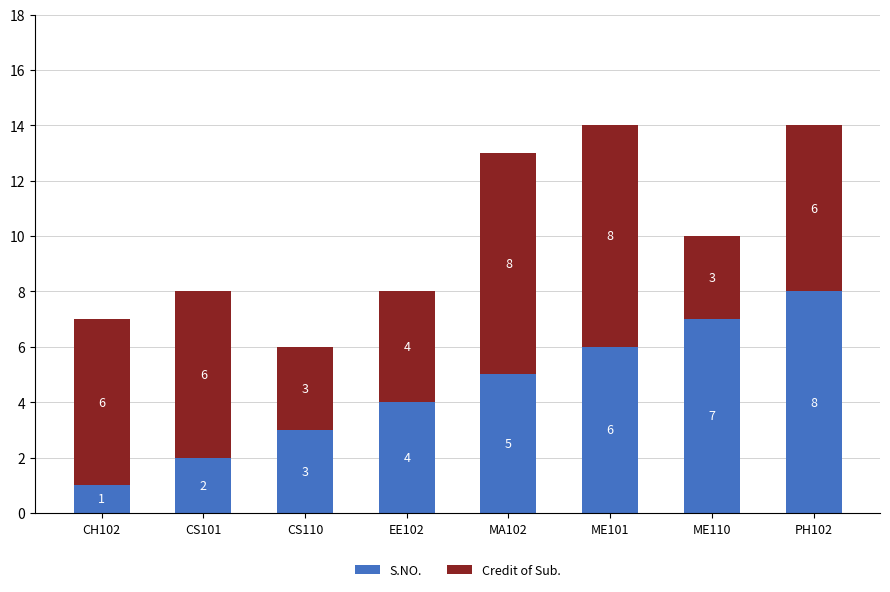

The S.NO. series shows 1 at MA102. True or false?

False